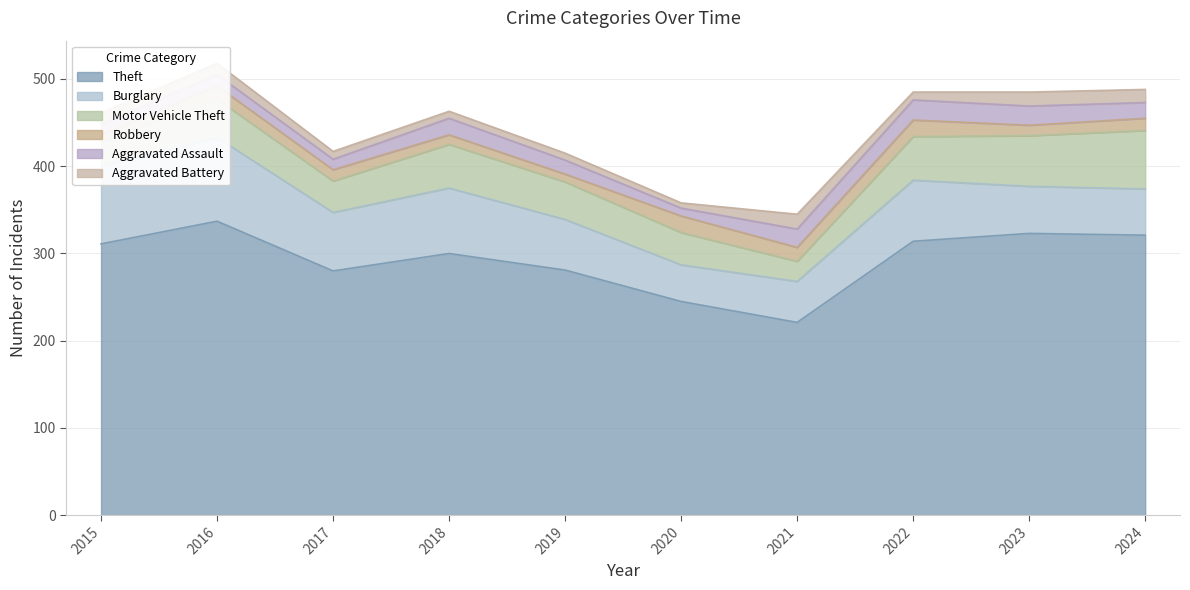

After their last crossing, which series has the higher values: Burglary or Motor Vehicle Theft?

Motor Vehicle Theft